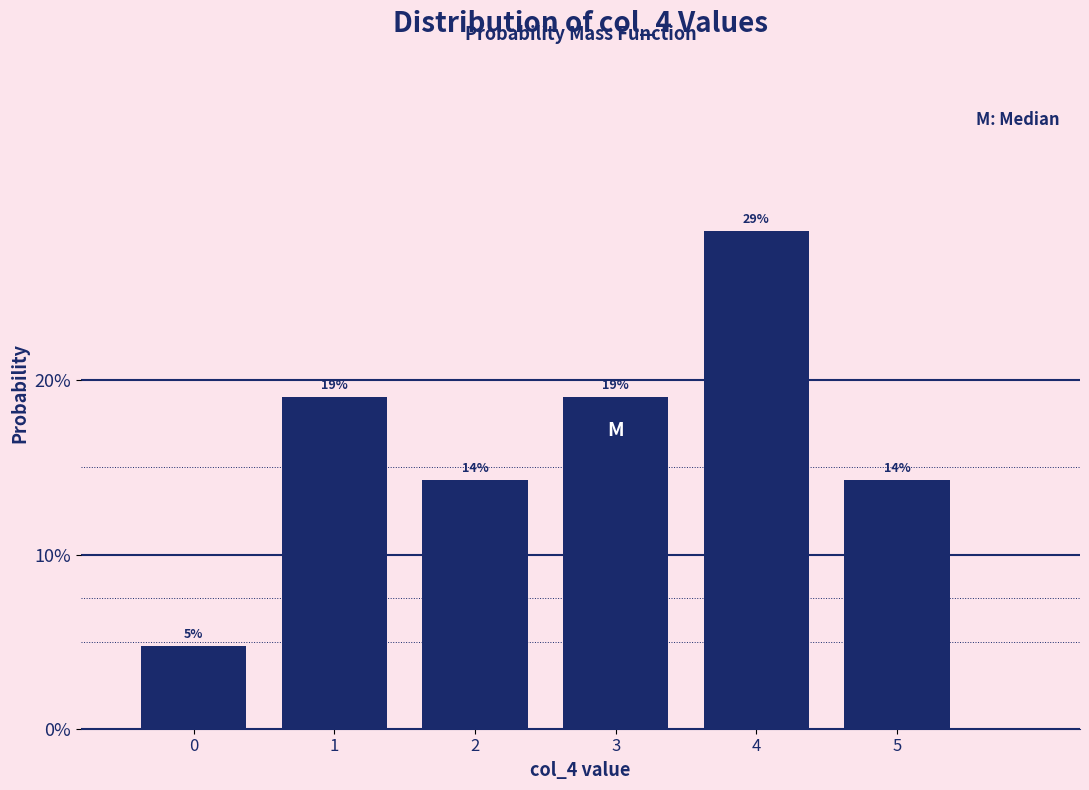

How many bars are there in total?

6